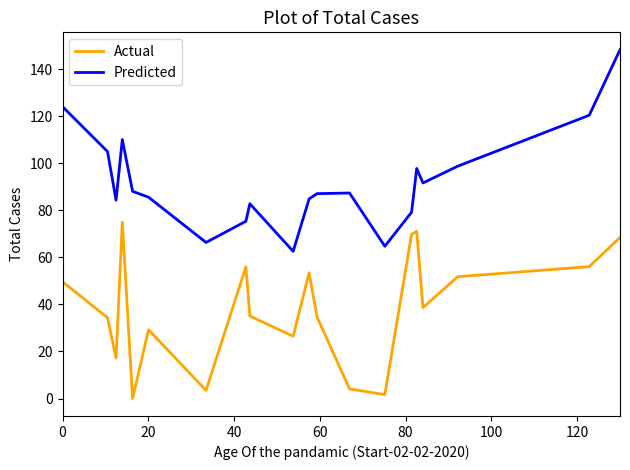

True or false: Predicted and Actual intersect in this chart.

False